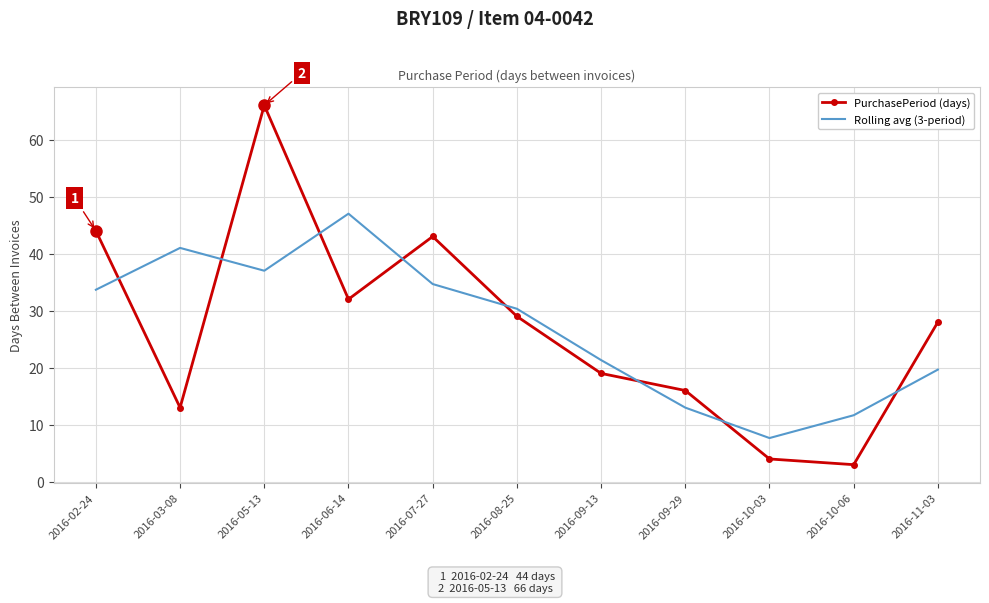

Reading left to right, what are all the values shown in this chart?

PurchasePeriod (days): 44.0	13.0	66.0	32.0	43.0	29.0	19.0	16.0	4.0	3.0	28.0
Rolling avg (3-period): 33.7	41.0	37.0	47.0	34.7	30.3	21.3	13.0	7.7	11.7	19.7